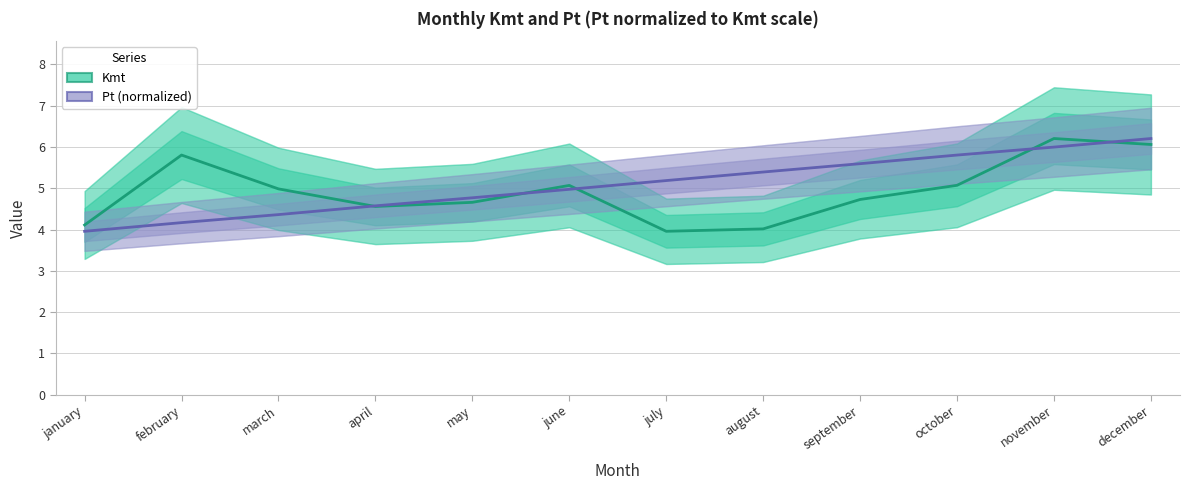

What are all the series names shown in the legend?

Kmt, Pt (normalized)